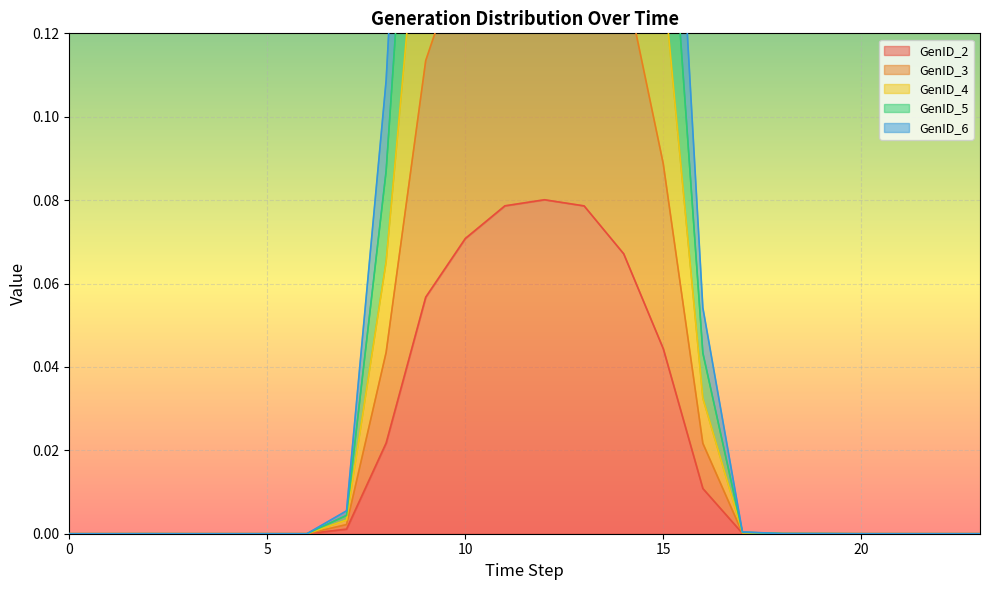

At which label does GenID_5 reach its peak?

12